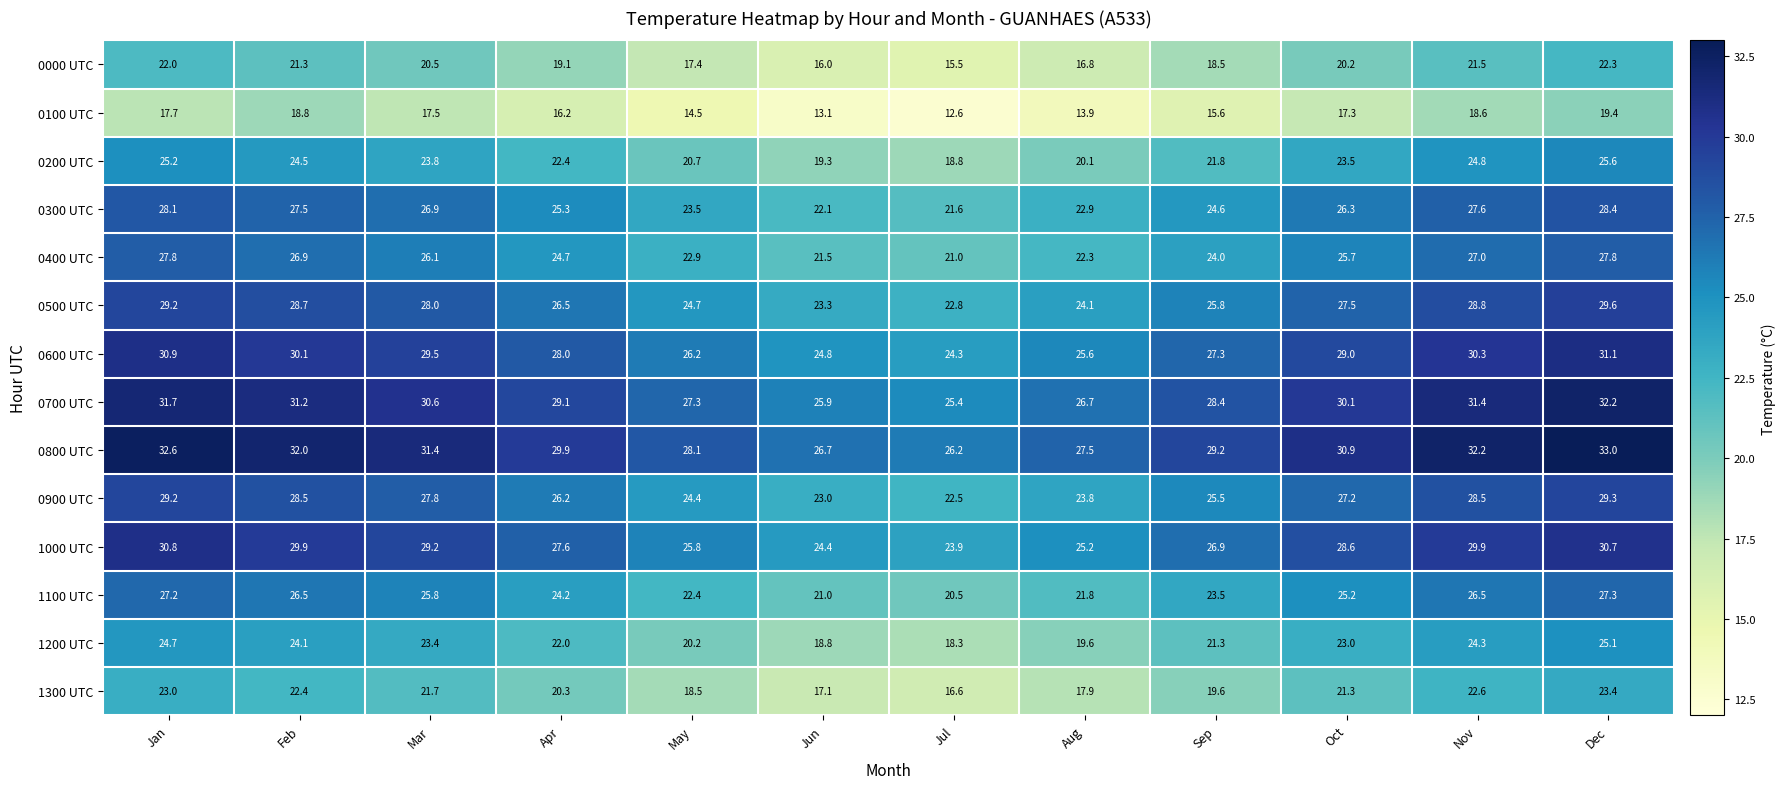

True or false: 0500 UTC has a value of 36.4 at Aug.

False